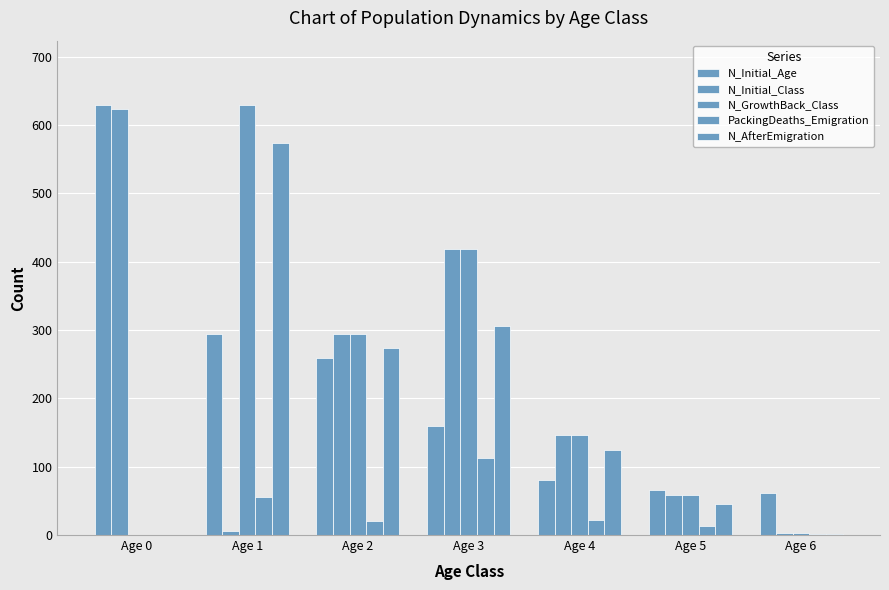

Are the bars grouped side by side (vs. stacked)?

Yes